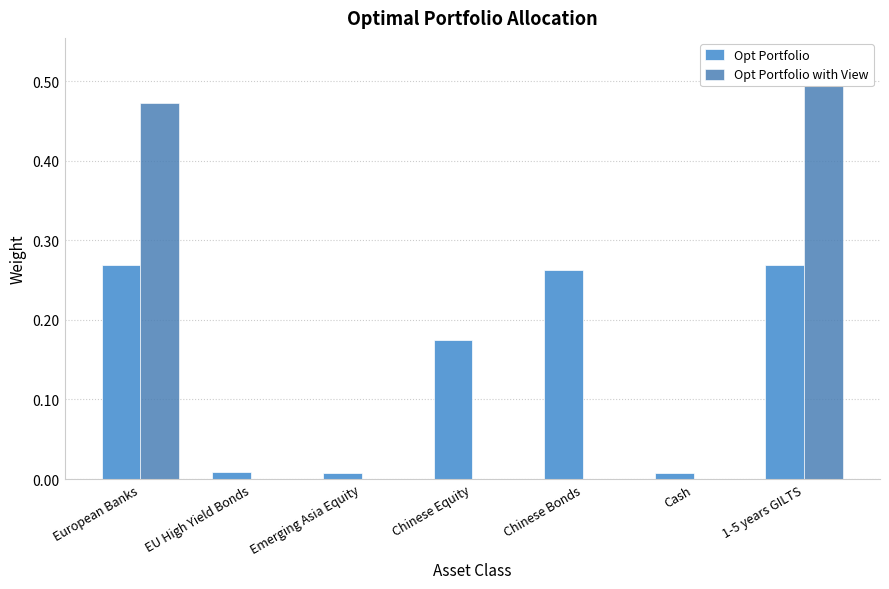

What is the maximum value shown in the chart?

0.5